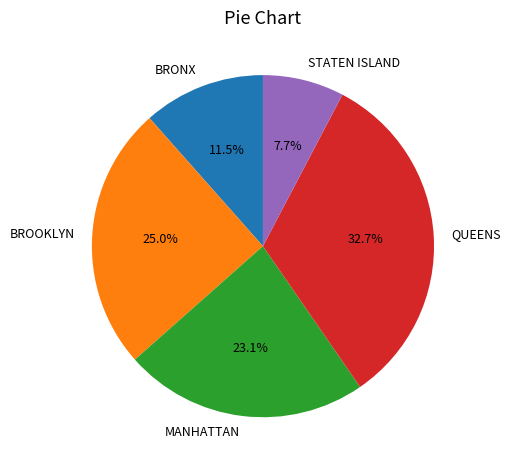

Which has a higher value, MANHATTAN or QUEENS?

QUEENS